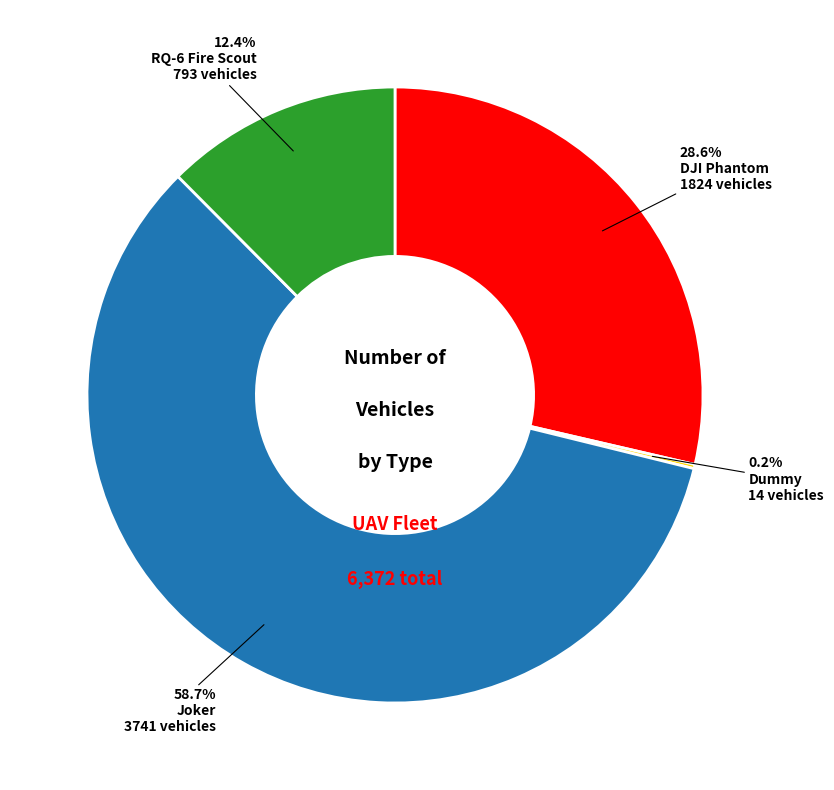

Is there any slice that represents more than half of the pie?

Yes